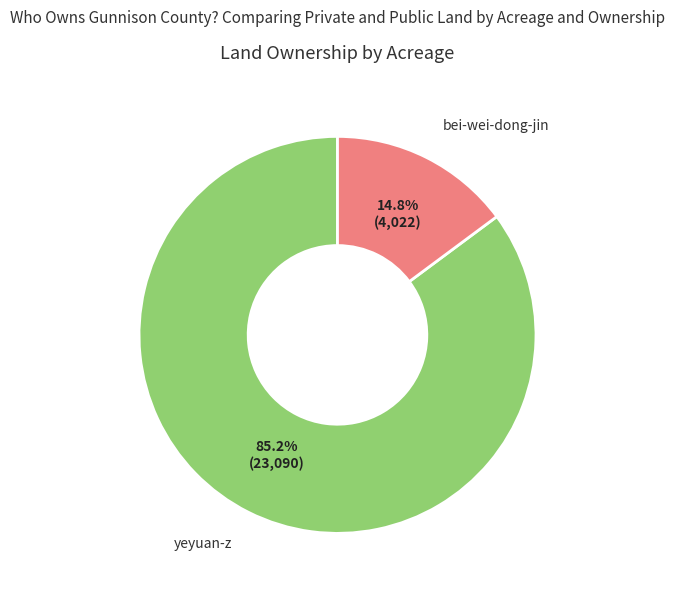

How many segments does this pie chart have?

2